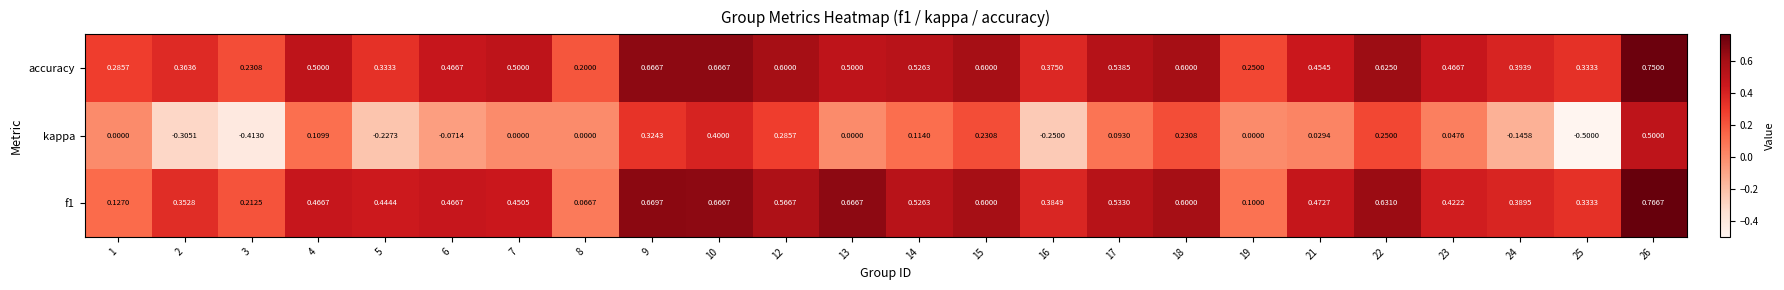

Which series changed the most between 9 and 18?

kappa